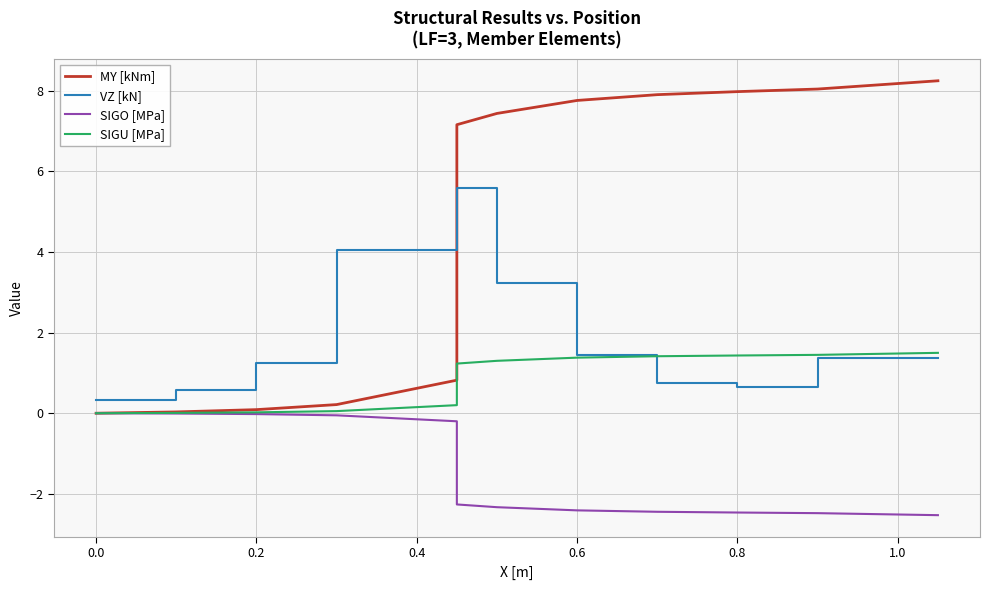

What is the value of the SIGO [MPa] point at the 17th from the left?

-2.5